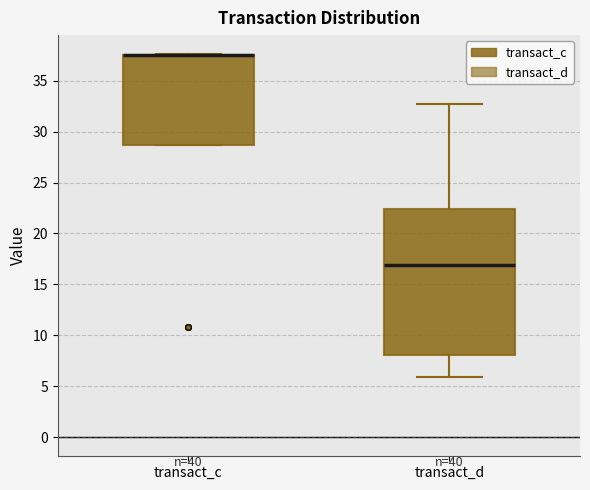

Where is the lower edge of the box for transact_c on the y-axis? The values are not printed on the chart, so give them approximately, as read against the axis.

28.5